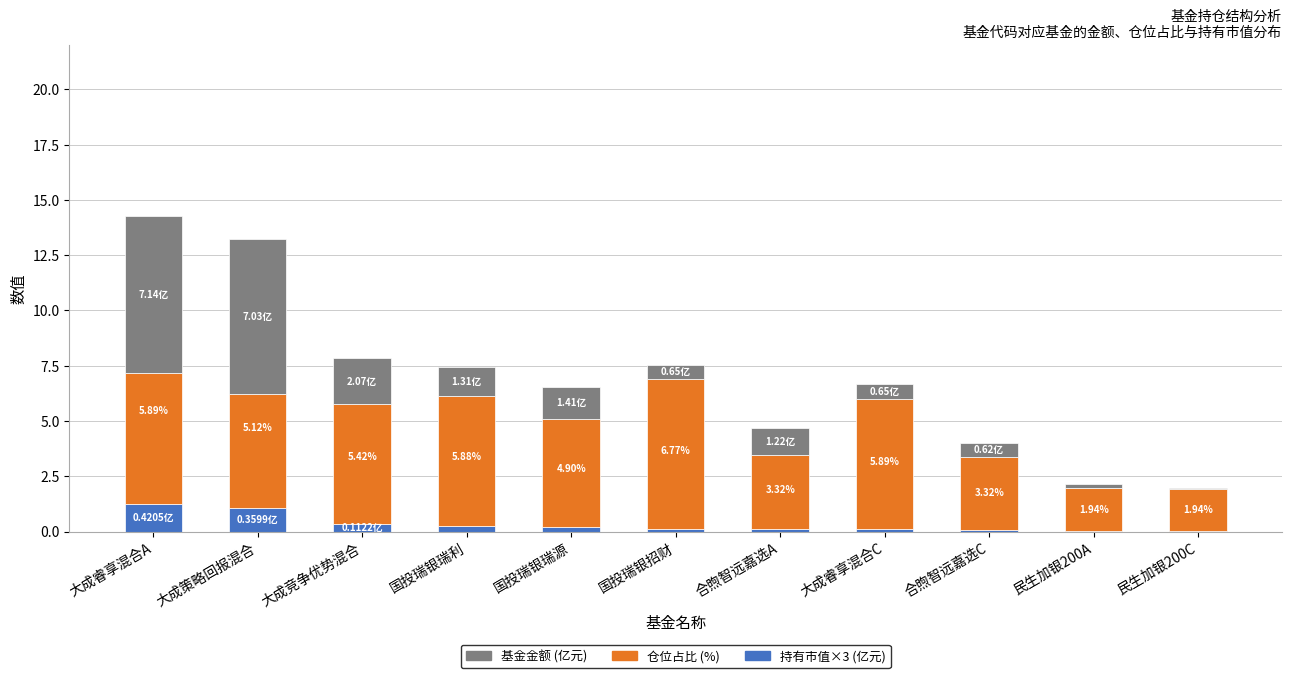

What is the sum of all 持有市值×3 (亿元) values?

3.6